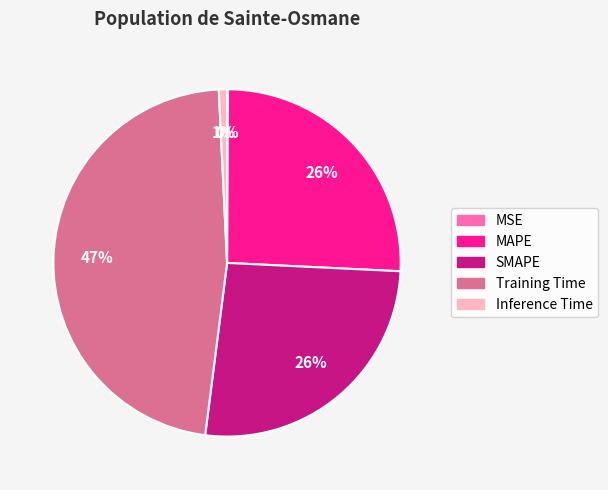

Is there a majority slice in this chart?

No